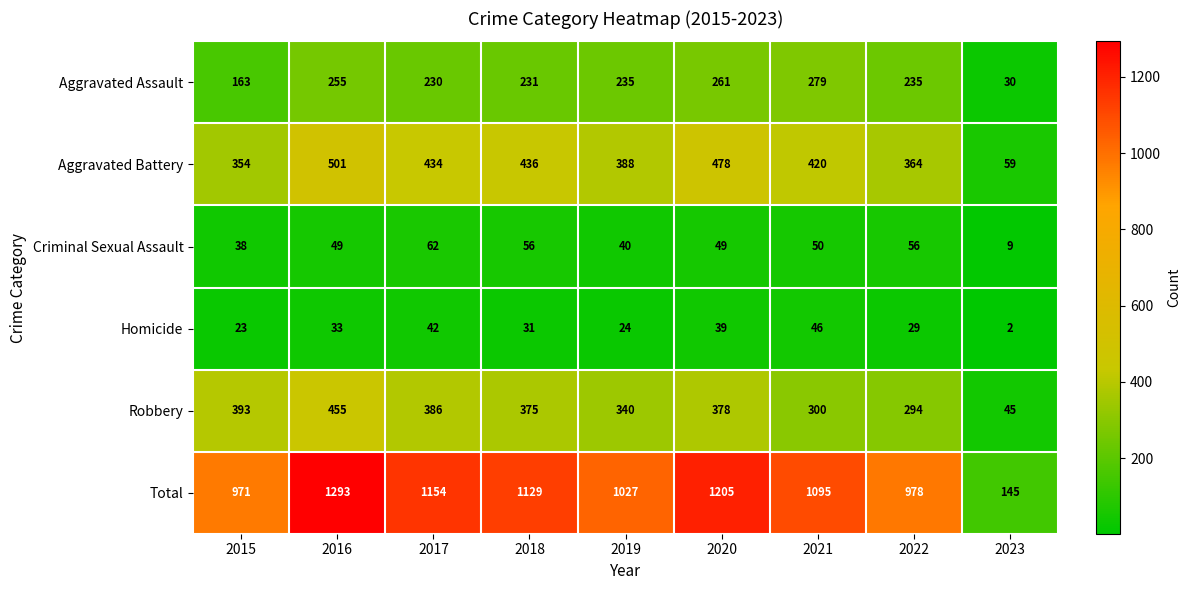

The Total series shows 1129 at 2018. True or false?

True